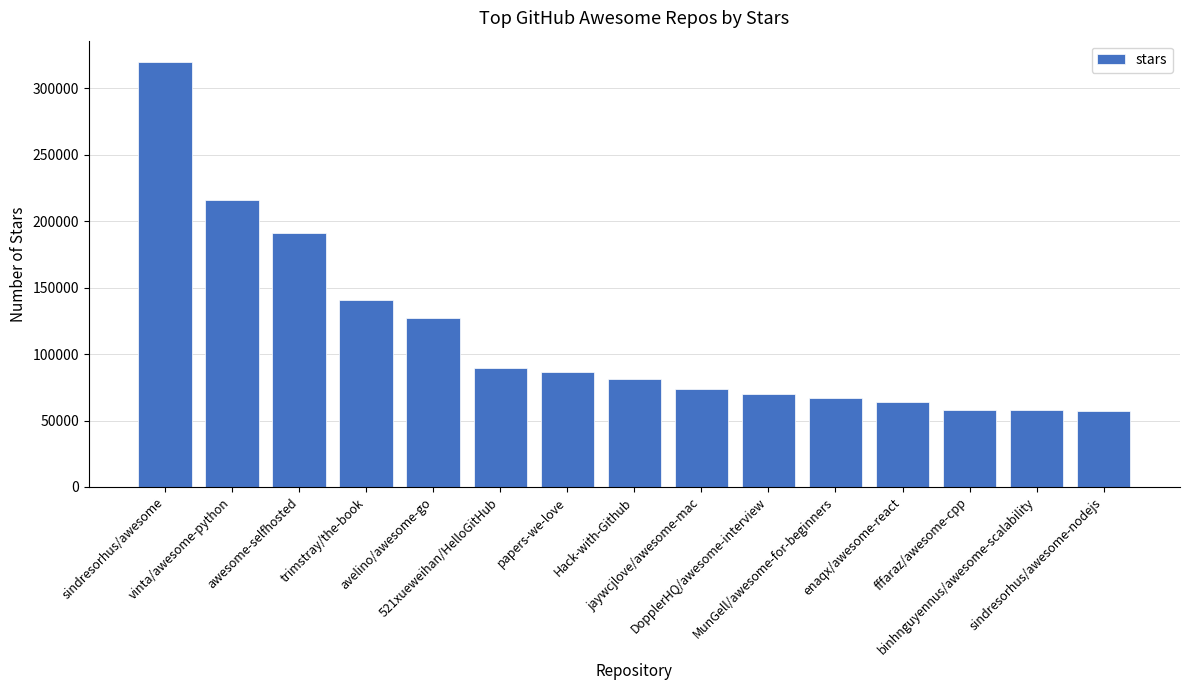

Where is the data nearest to the value 188750?

awesome-selfhosted